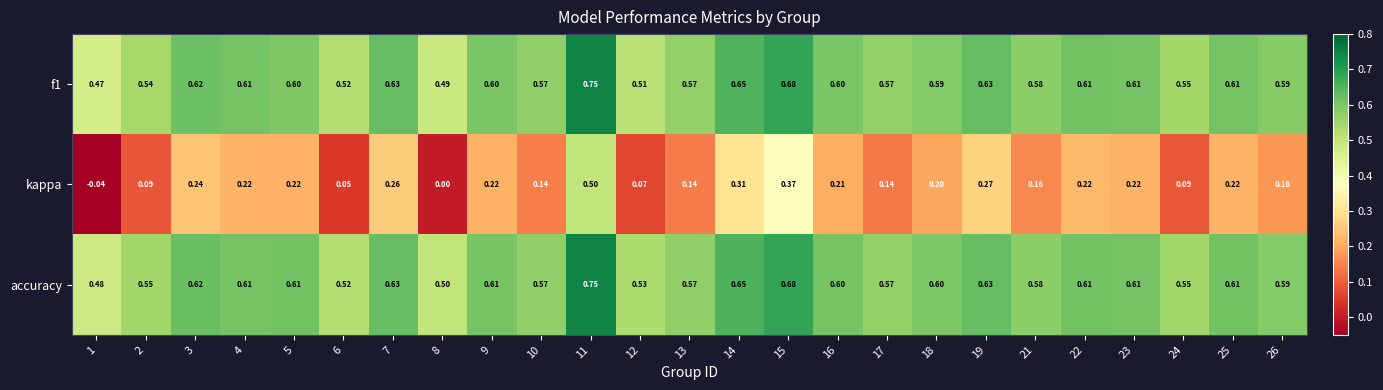

Which category has the lowest value across all series?

1